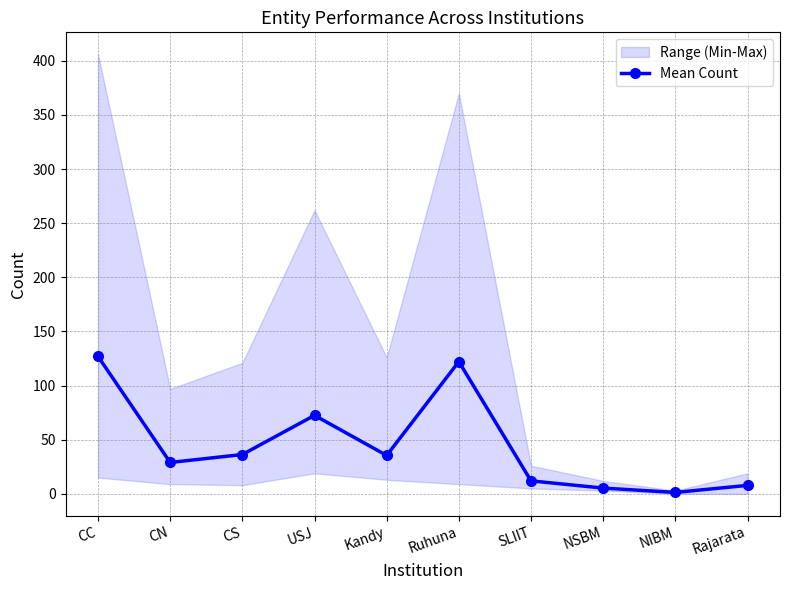

At which label does the data first exceed 35?

CC